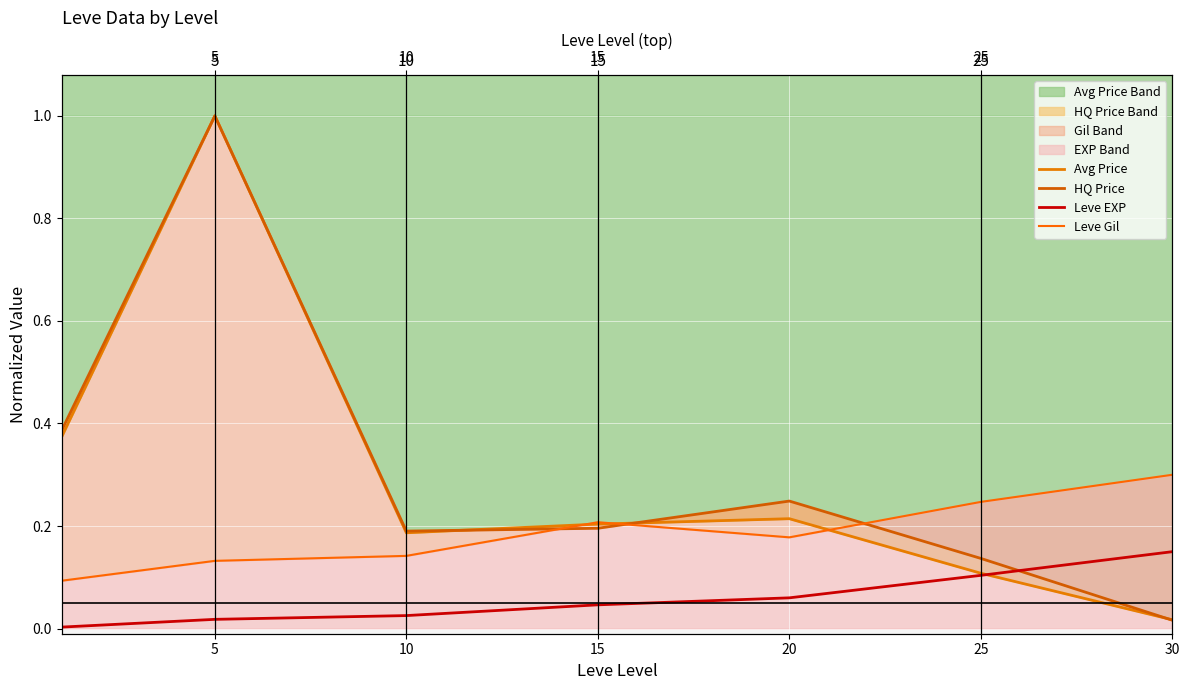

How many interior local valleys does the Leve Gil series have?

1